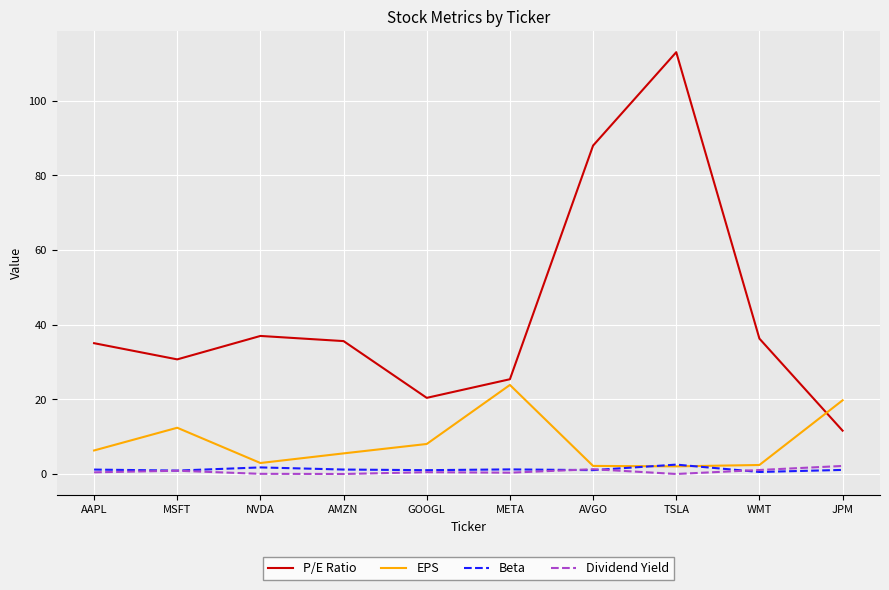

Between GOOGL and META, which series saw the biggest shift?

EPS